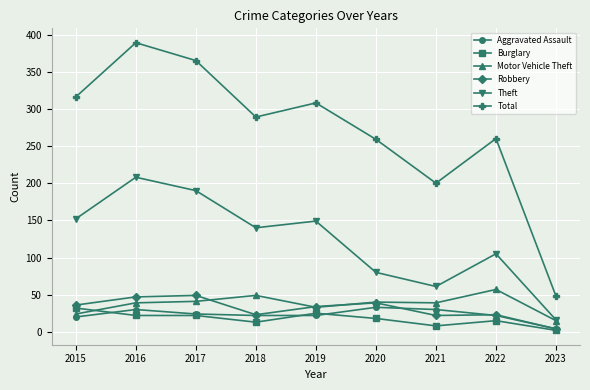

Is the value of Motor Vehicle Theft at 2016 greater than the value of Robbery at 2017?

No